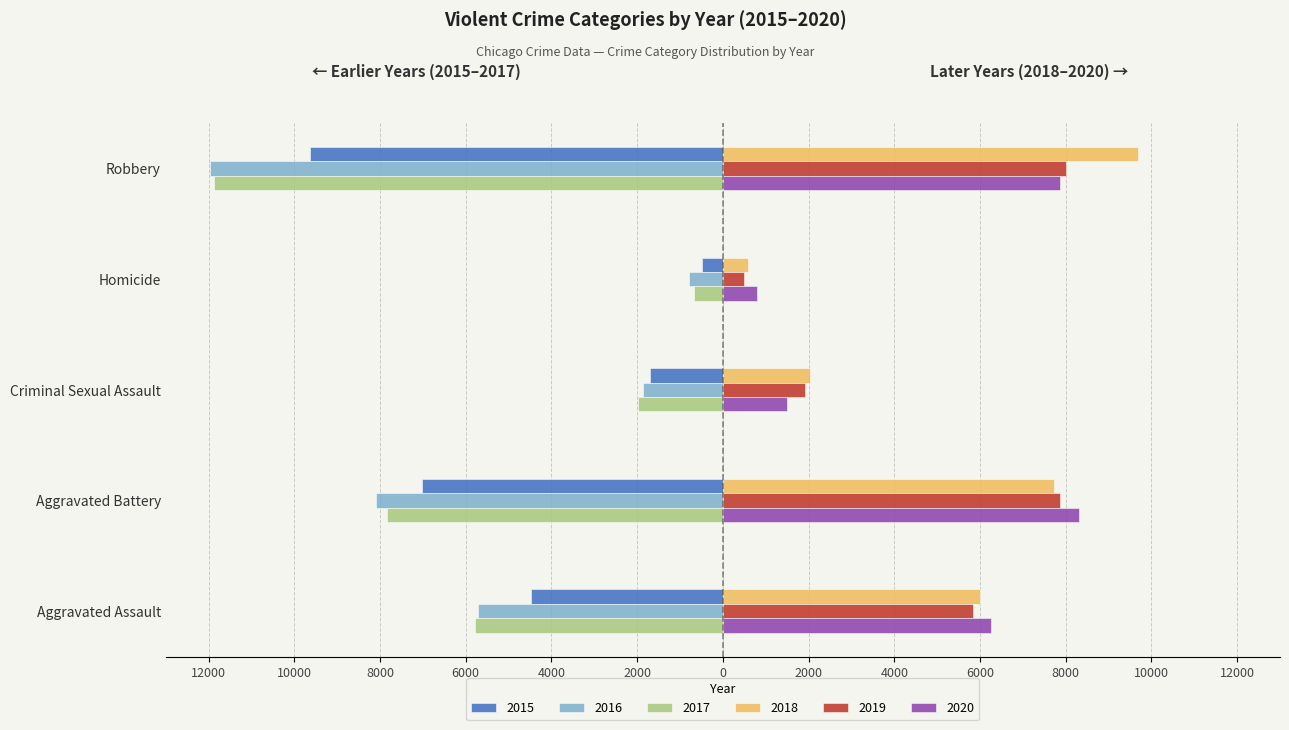

Is it true that 2018 equals 9681 at Robbery?

True